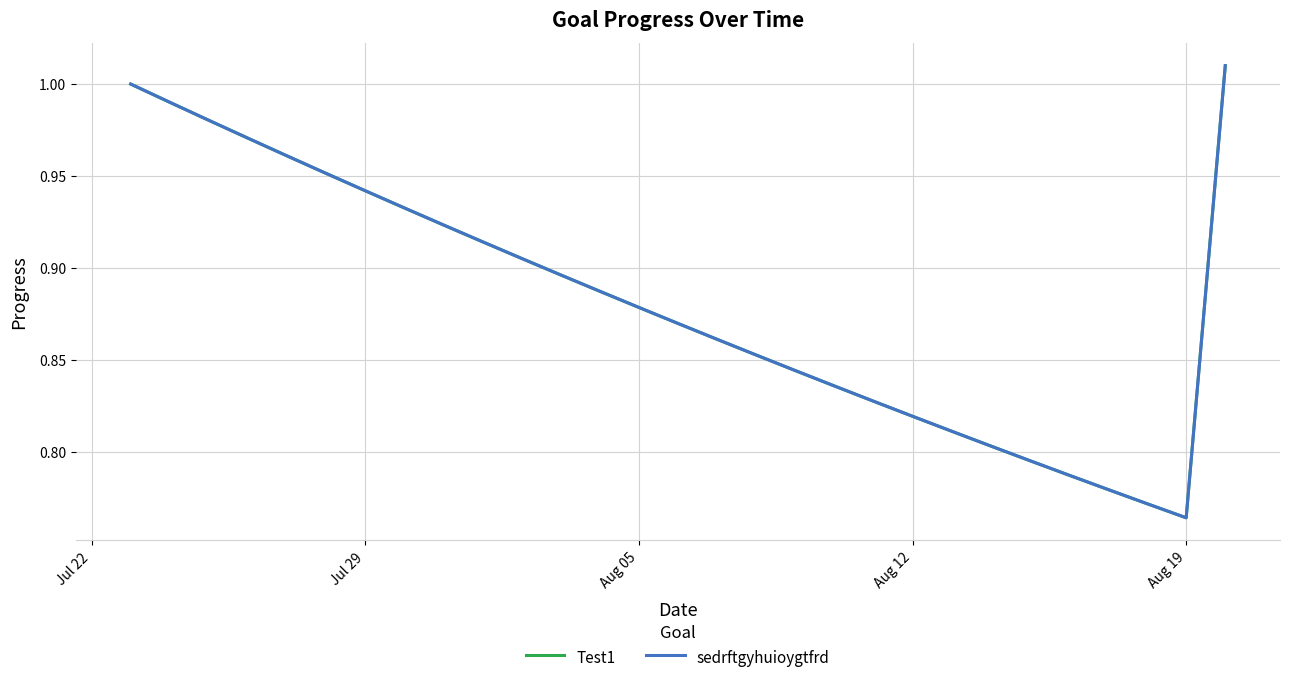

Is this an area chart (filled region under the line)?

No